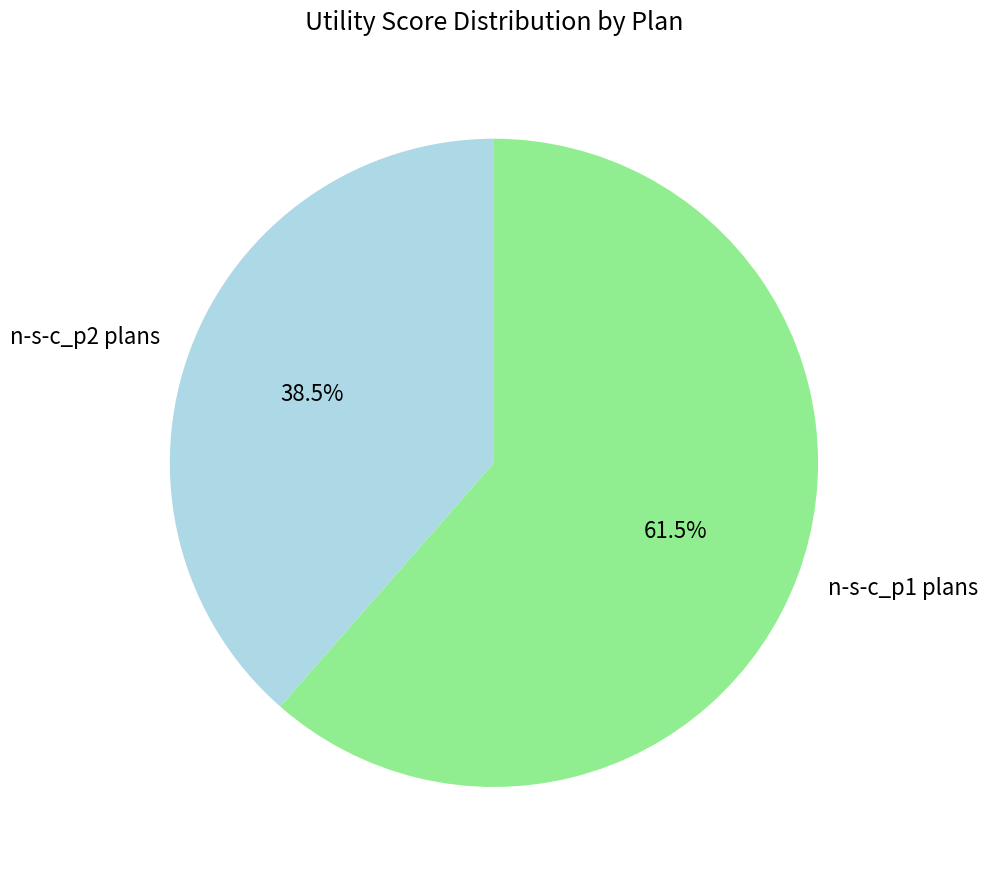

Does any single category account for the majority?

Yes